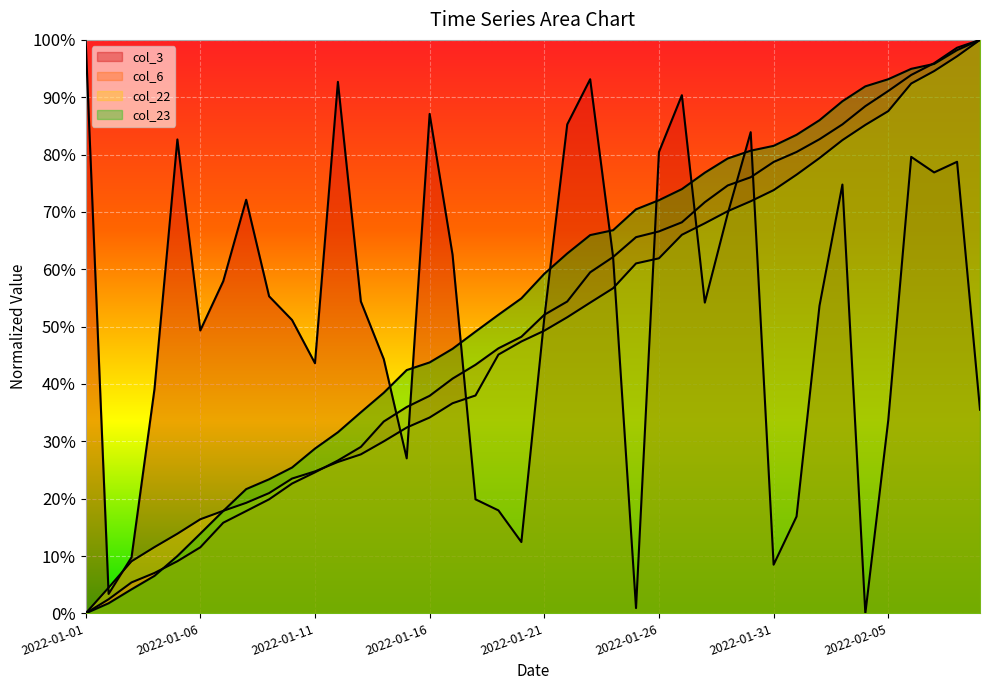

The col_23 series shows 0.0 at 2022-01-03. True or false?

True